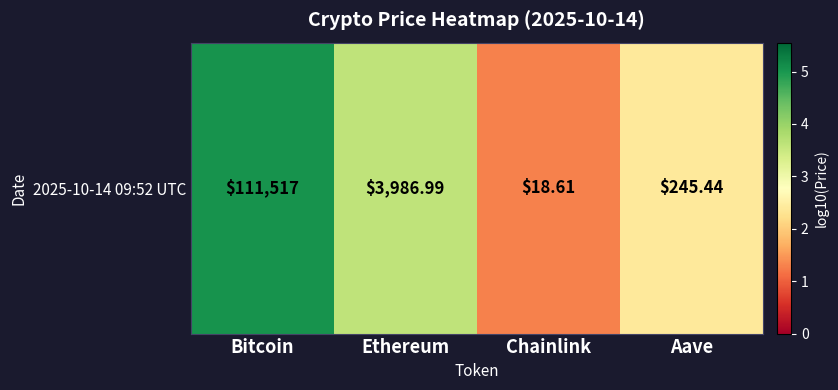

Which has a higher value, Chainlink or Bitcoin?

Bitcoin